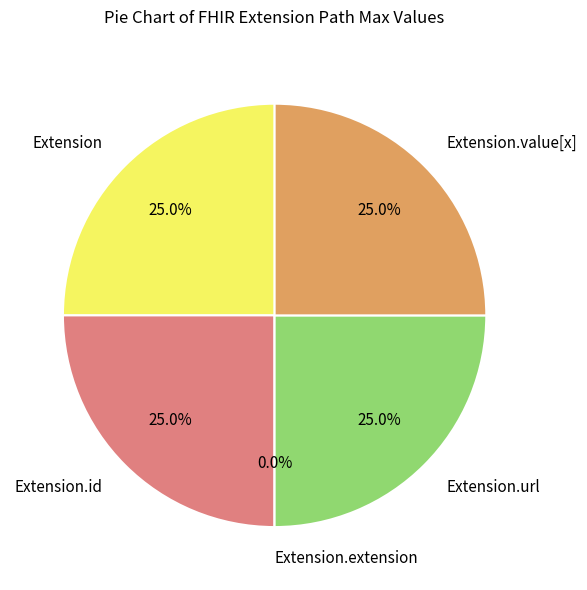

Rank the categories by value from lowest to highest.

Extension.extension, Extension, Extension.id, Extension.url, Extension.value[x]